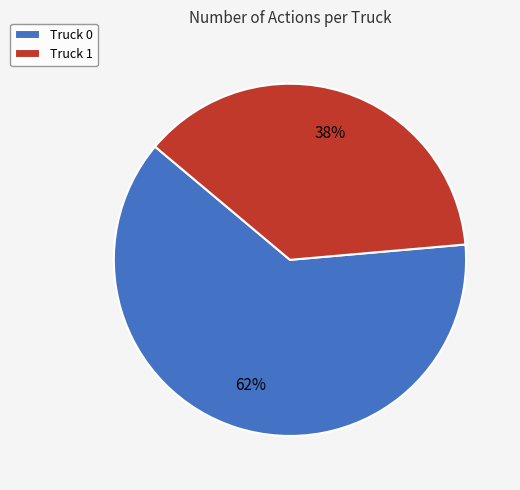

To the nearest percent, what percentage of the pie is Truck 1?

38%